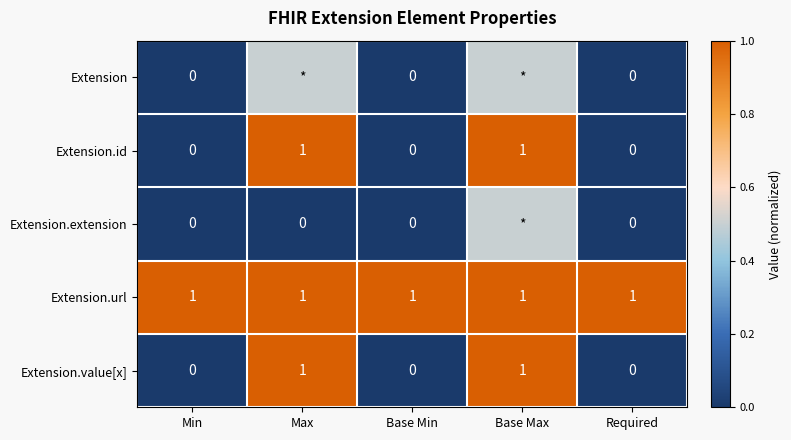

What is the total value across all series at Min?

1.0